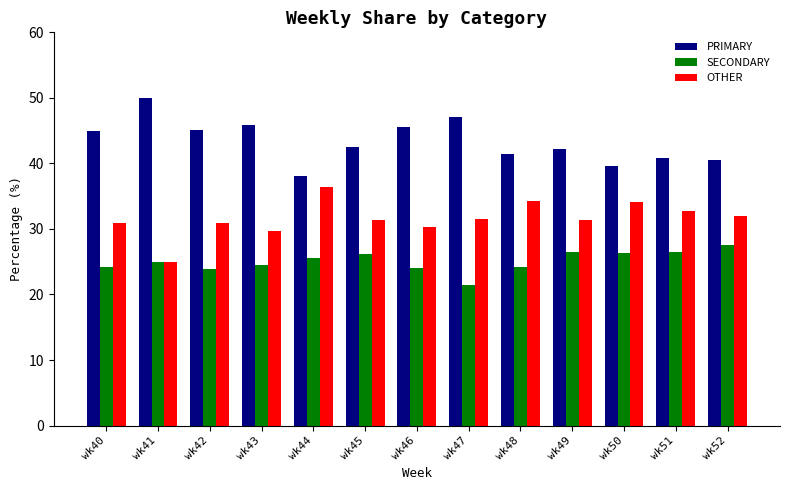

Rank the series at wk40 from lowest to highest value.

SECONDARY, OTHER, PRIMARY